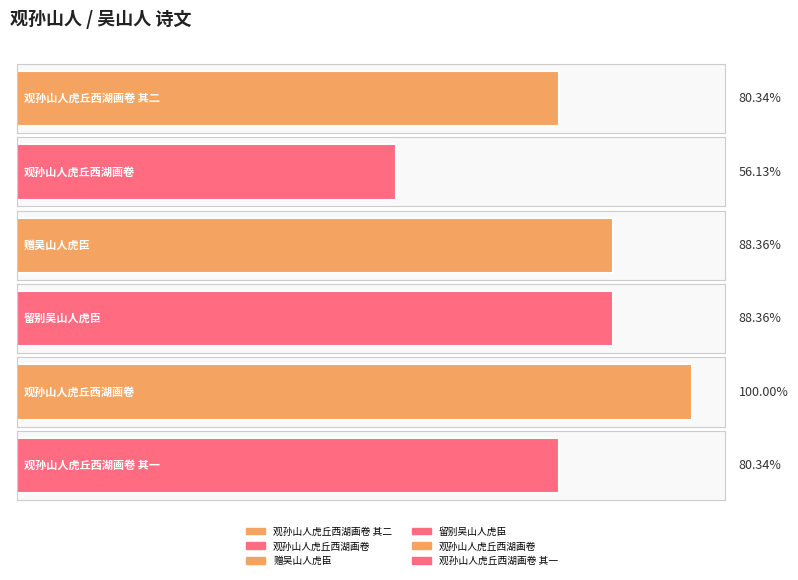

What is the ratio of the value at 赠吴山人虎臣 to the value at 留别吴山人虎臣?

1.0